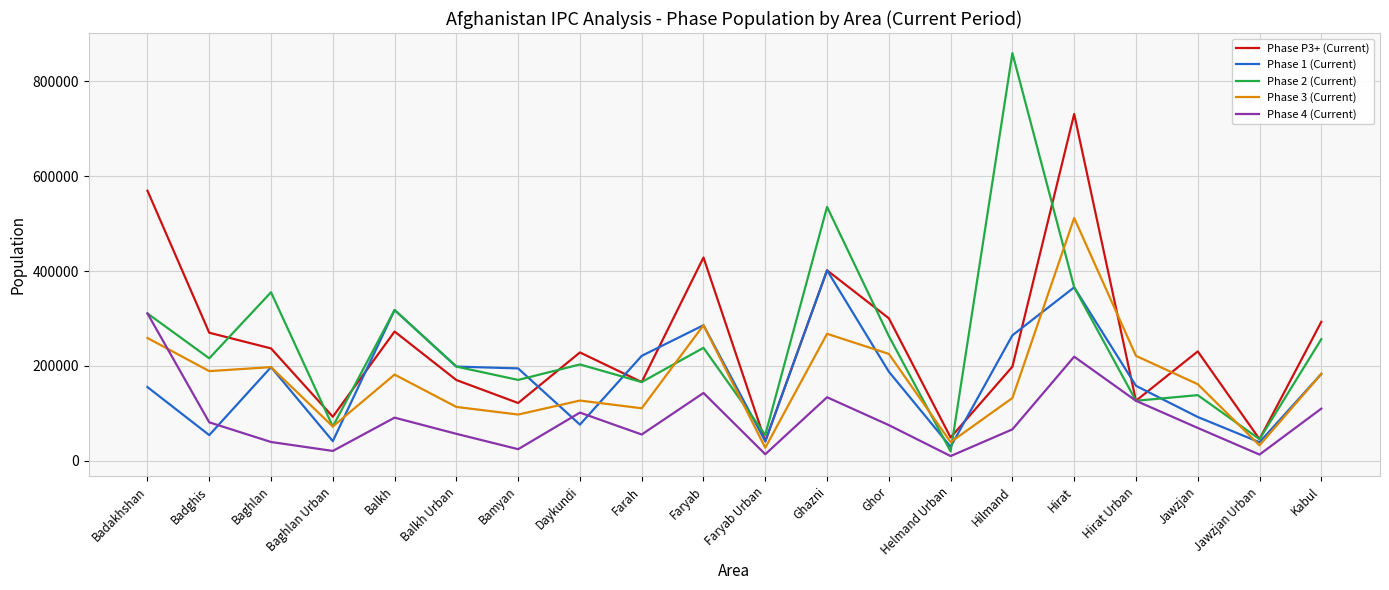

Count the number of categories in the chart.

20